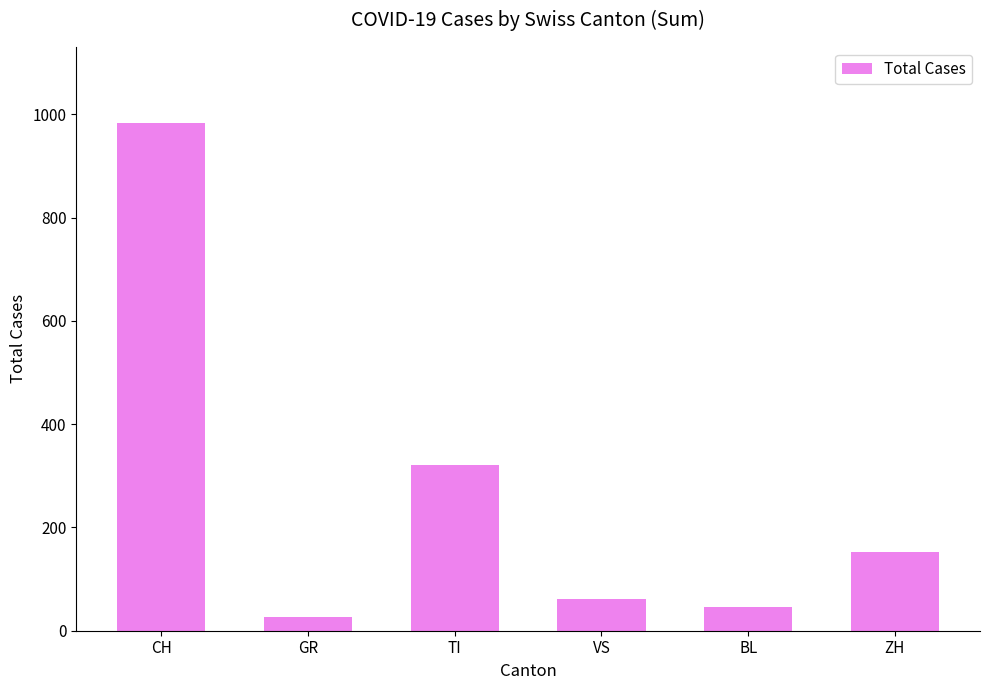

What is the change in value from CH to BL?

-937